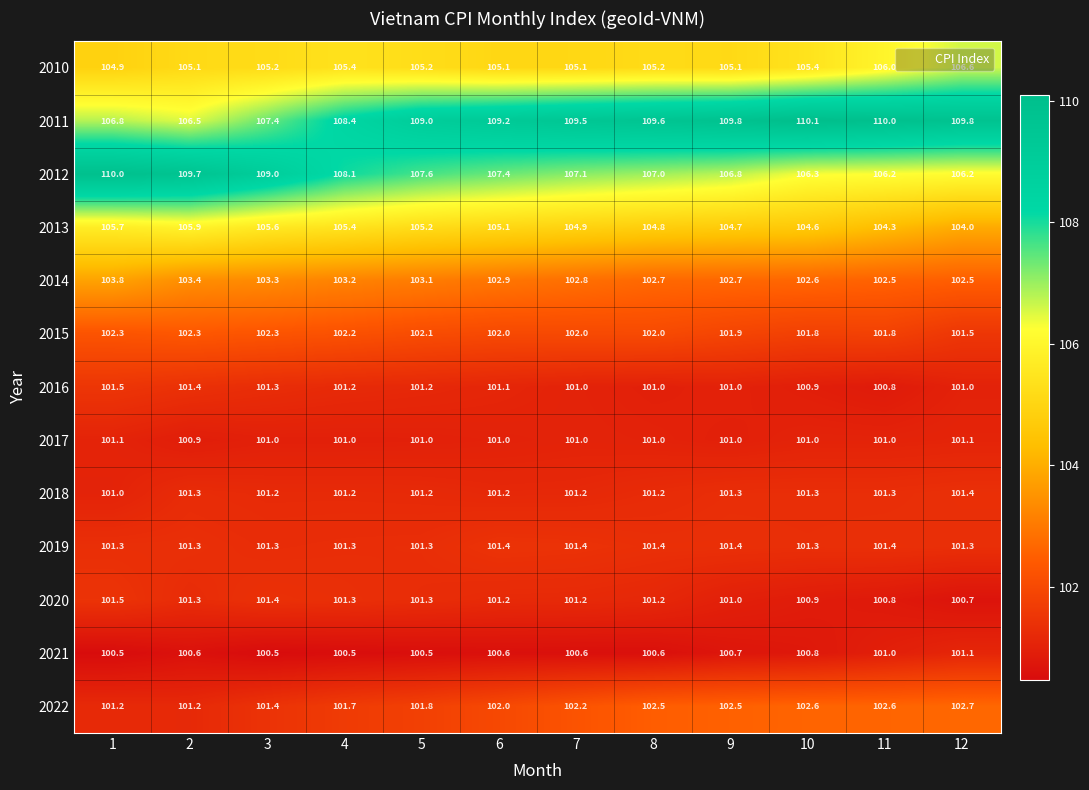

Which series changed the most between 2 and 7?

2011